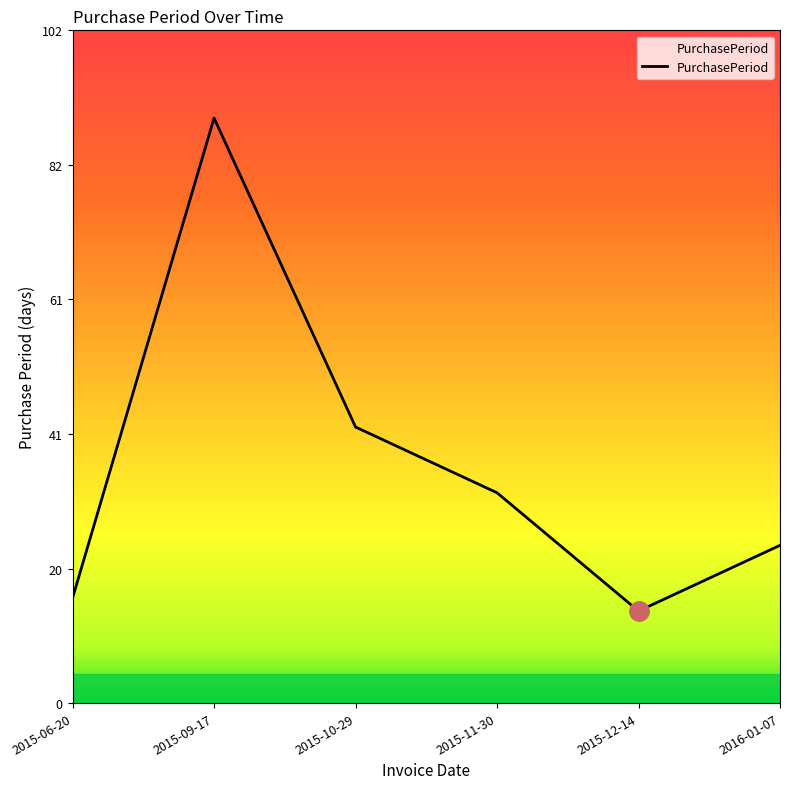

Rank the categories by value from lowest to highest.

2015-12-14, 2015-06-20, 2016-01-07, 2015-11-30, 2015-10-29, 2015-09-17